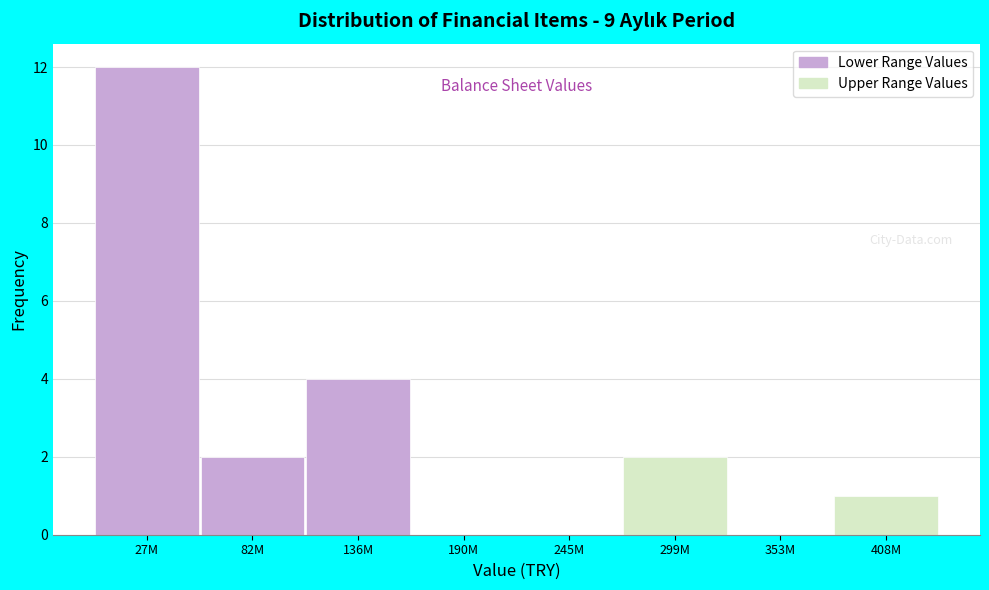

Reading left to right, what are all the values shown in this chart?

27M=12	82M=2	136M=4	190M=0	245M=0	299M=2	353M=0	408M=1